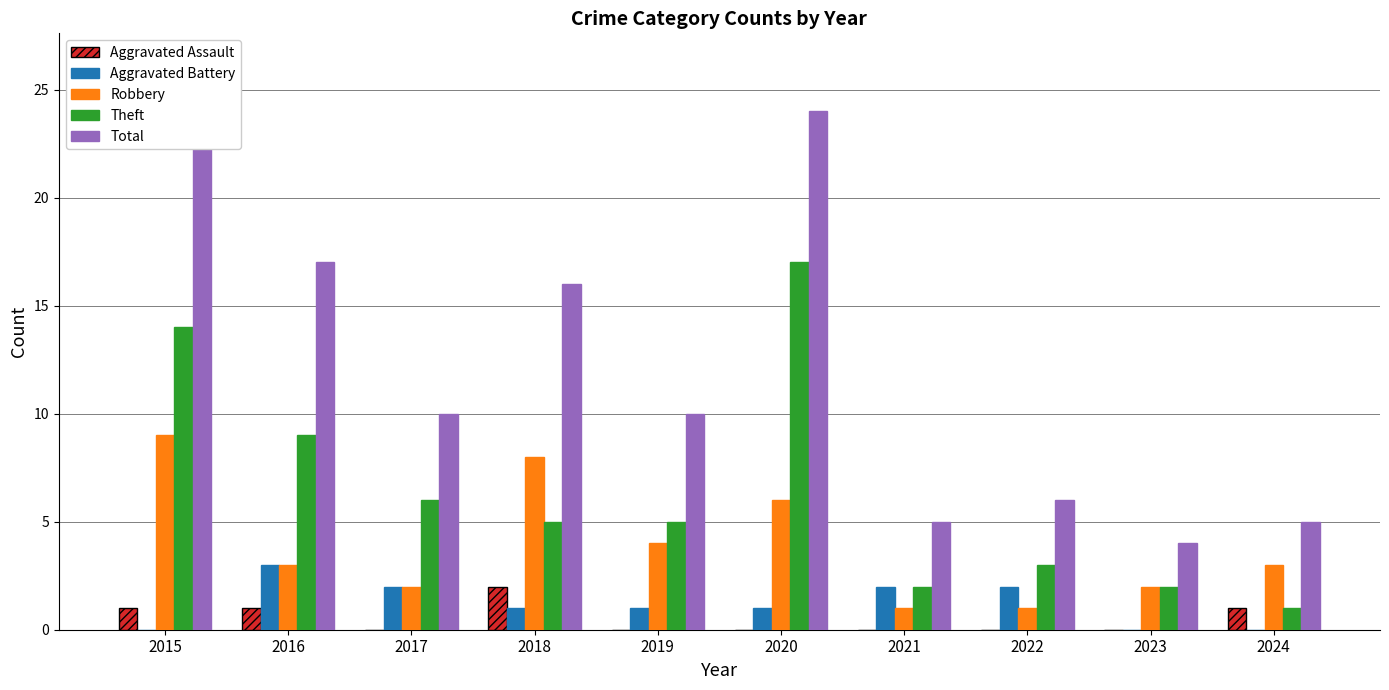

What is the value of the Aggravated Assault bar at the 4th from the left?

2